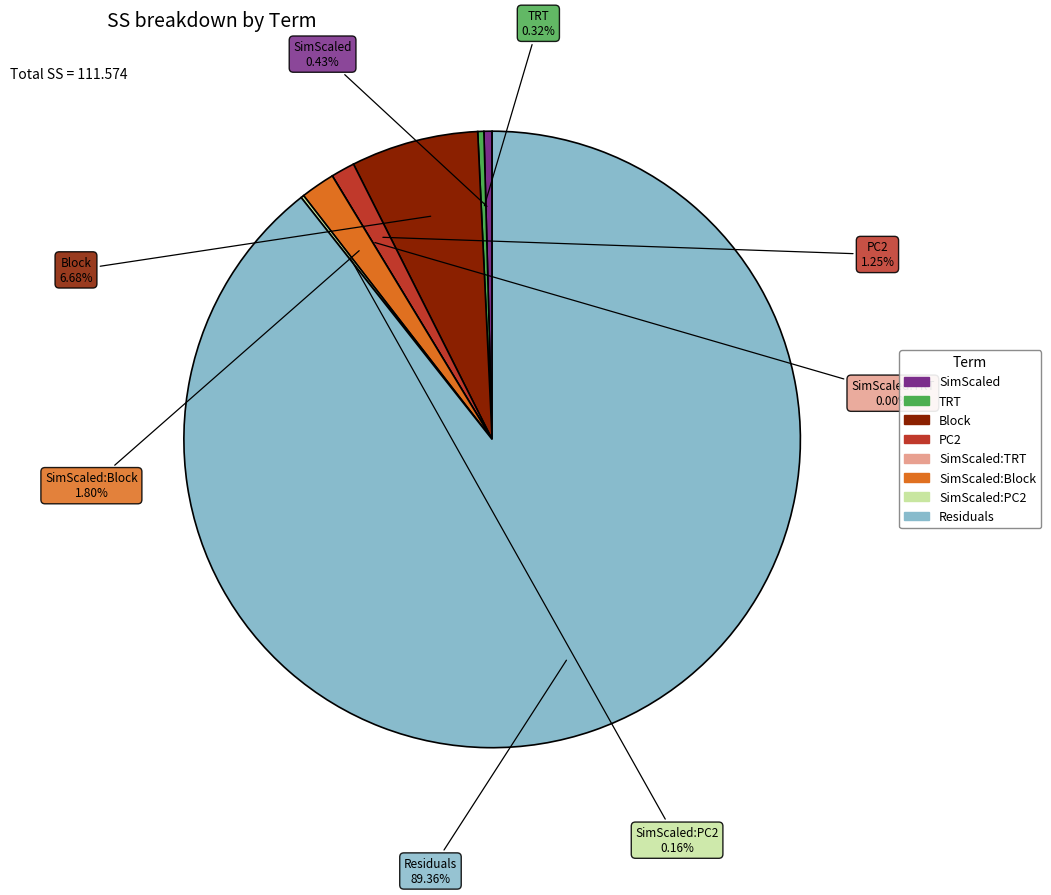

Combined, what portion of the pie is SimScaled and SimScaled:PC2?

0.6%